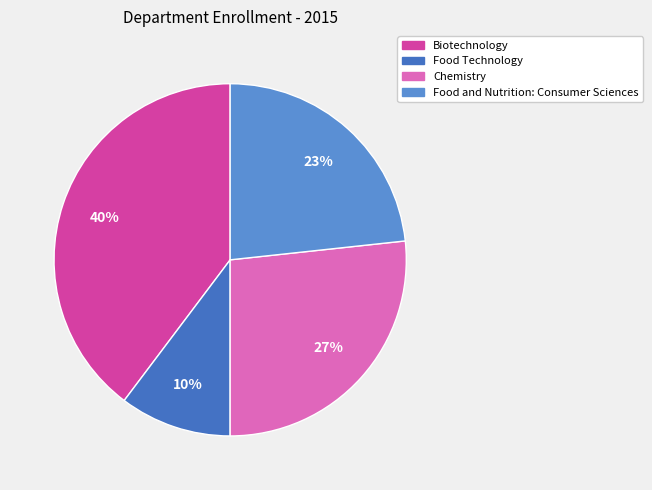

Count the number of slices in the pie.

4